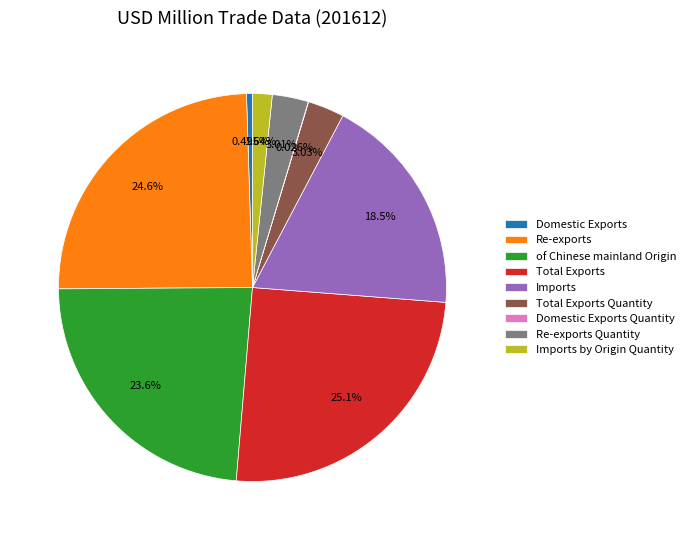

Does any single category account for the majority?

No